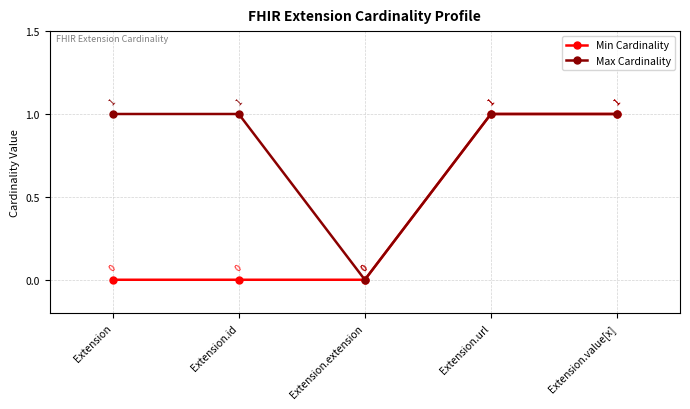

True or false: Min Cardinality has a value of 0 at Extension.extension.

True